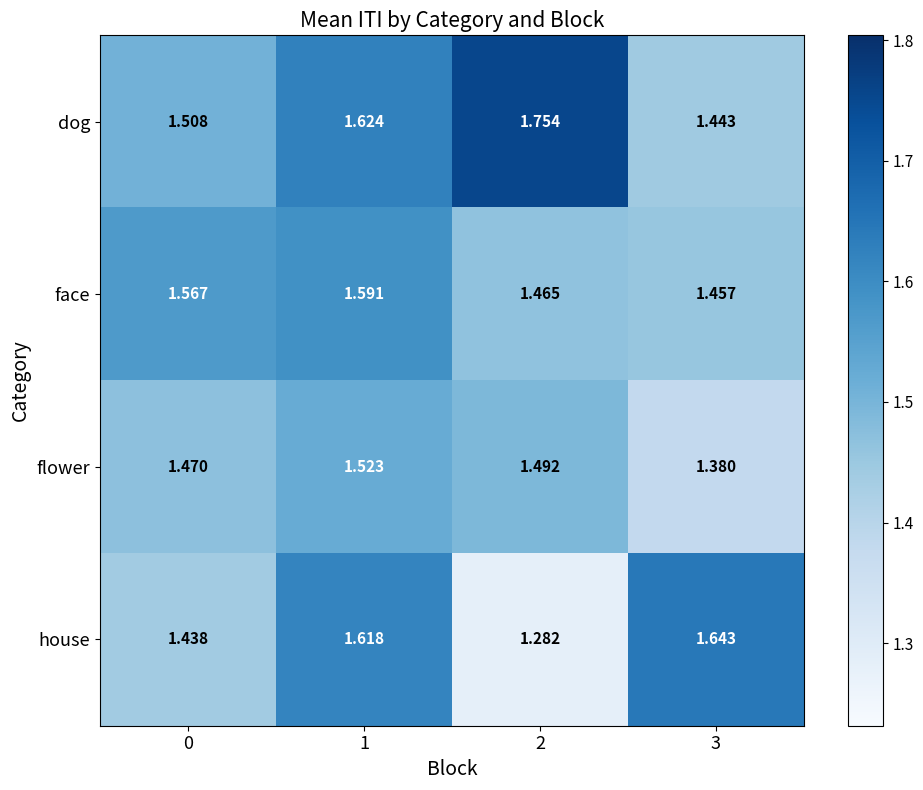

Is the value of face at 3 greater than the value of house at 3?

No